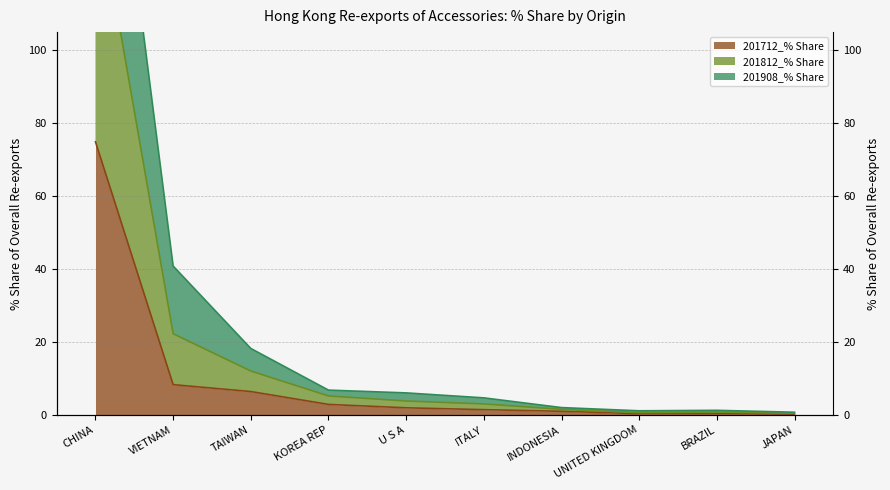

True or false: 201812_% Share and 201712_% Share intersect in this chart.

False